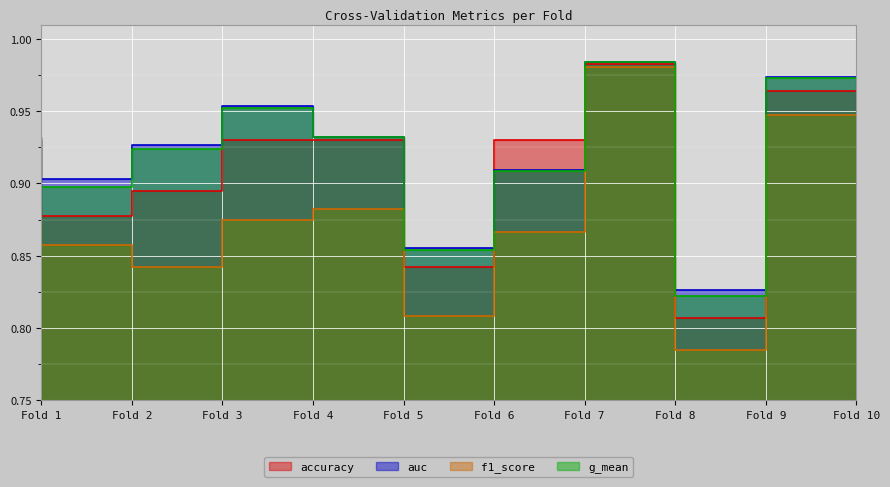

What is the total value across all series at Fold 4?

3.7